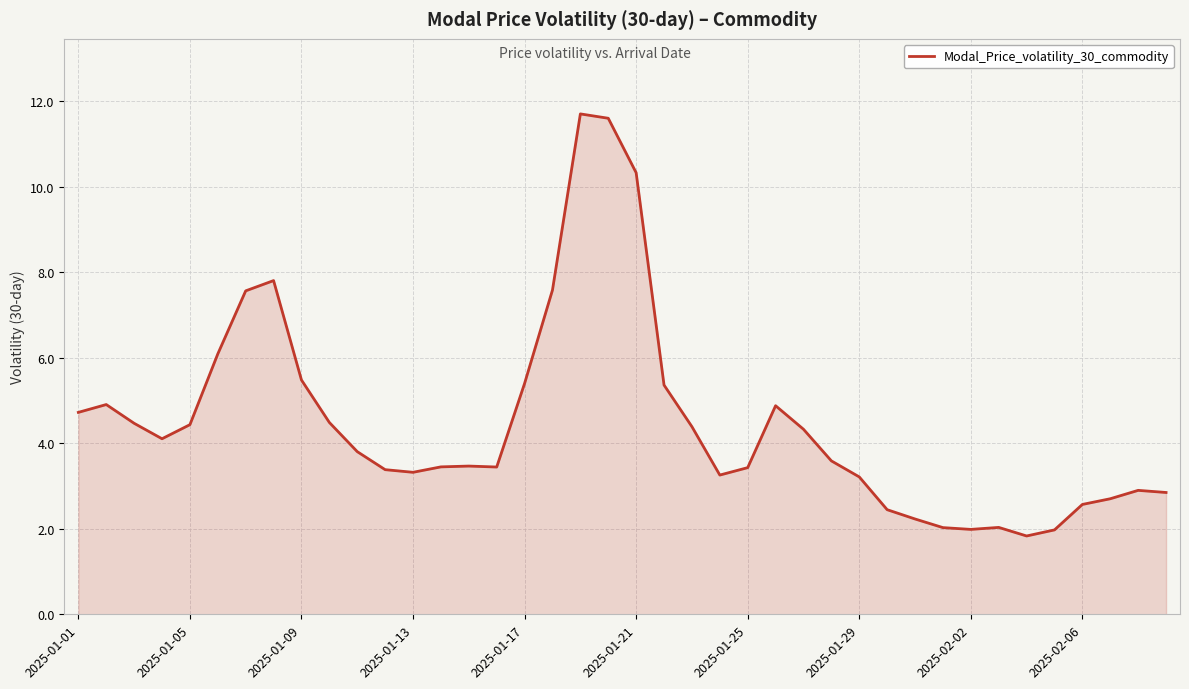

What is the minimum value shown in the chart?

1.8